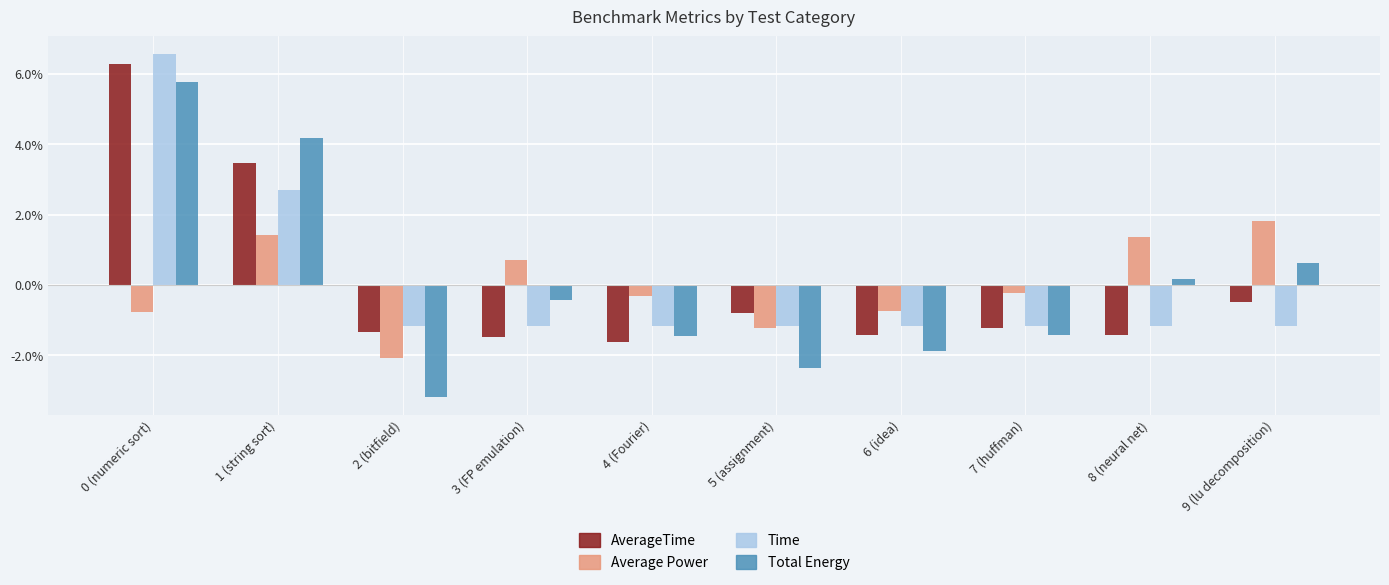

Does the chart contain any negative values?

Yes